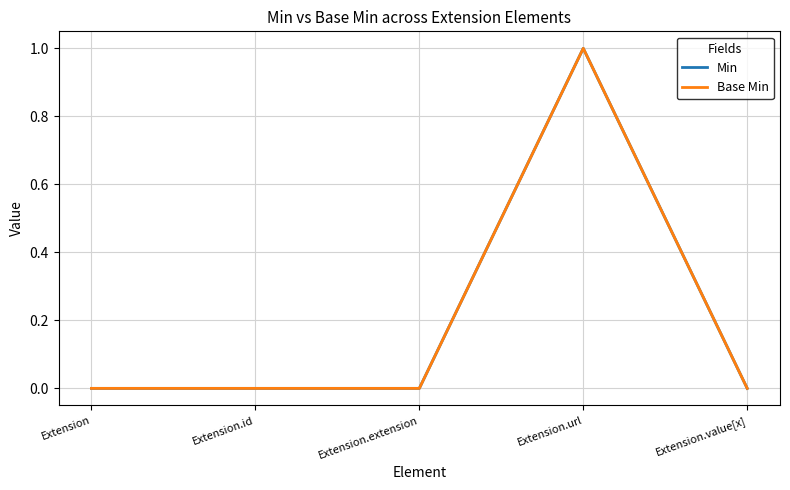

Is this an area chart (filled region under the line)?

No